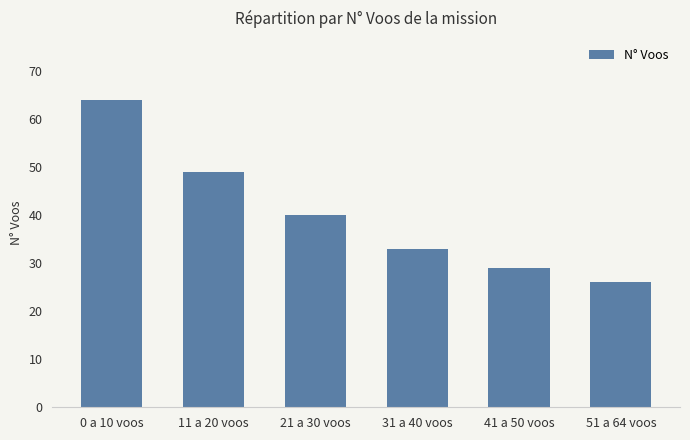

What is the change in value from 0 a 10 voos to 21 a 30 voos?

-24